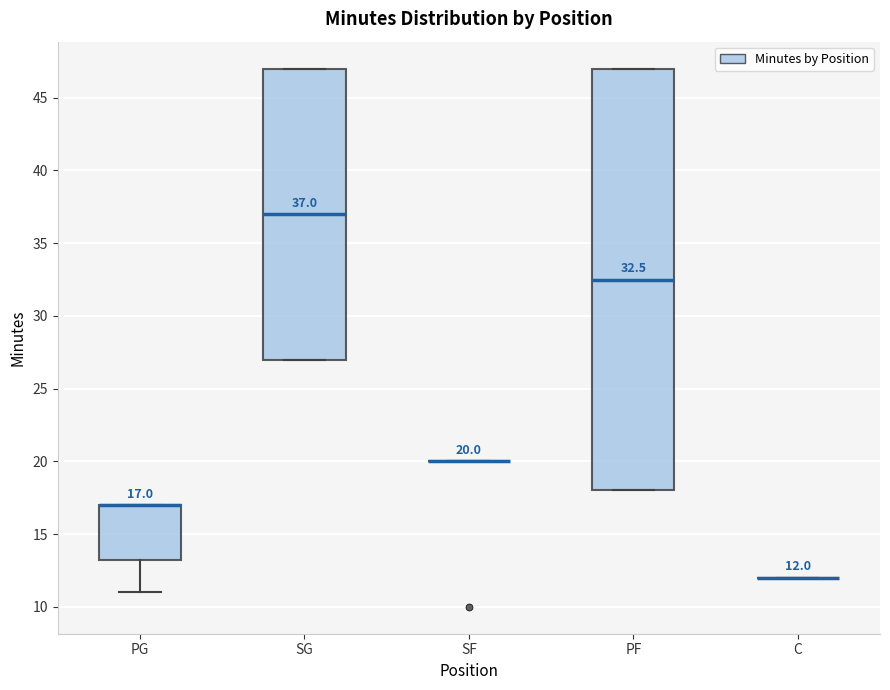

Which box is the tallest, from its lower edge to its upper edge?

PF